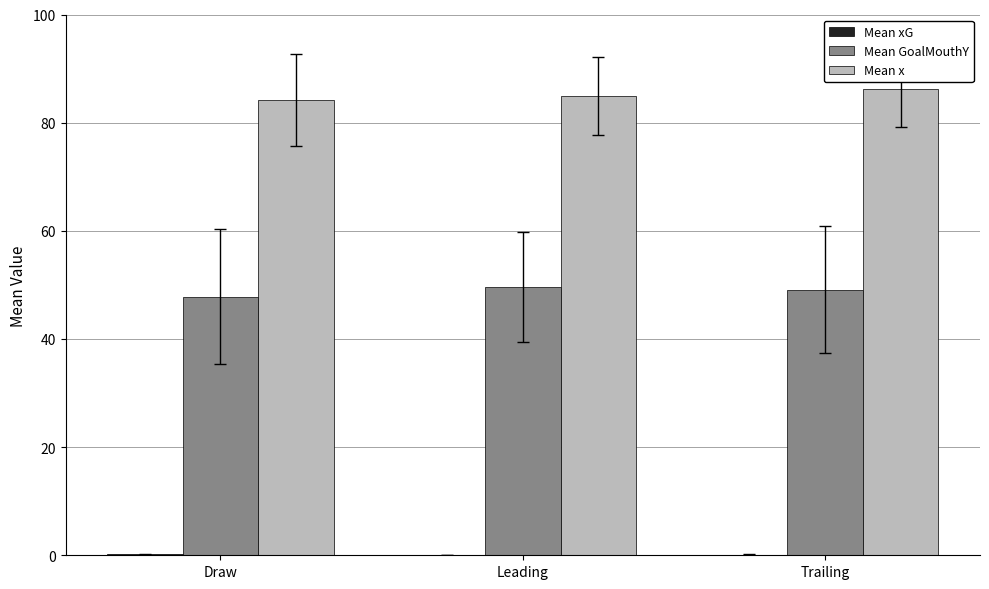

Which series has the largest total across all categories?

Mean x